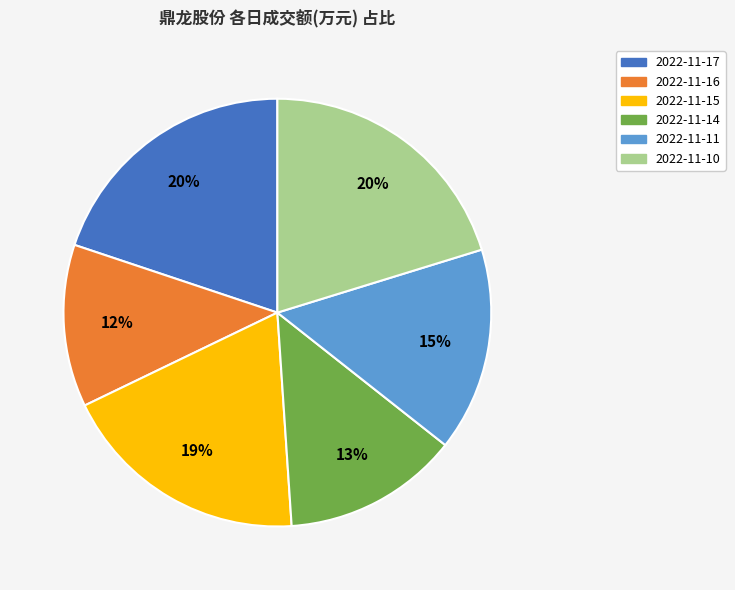

What percentage is the 2022-11-17 slice, to the nearest percent?

20%